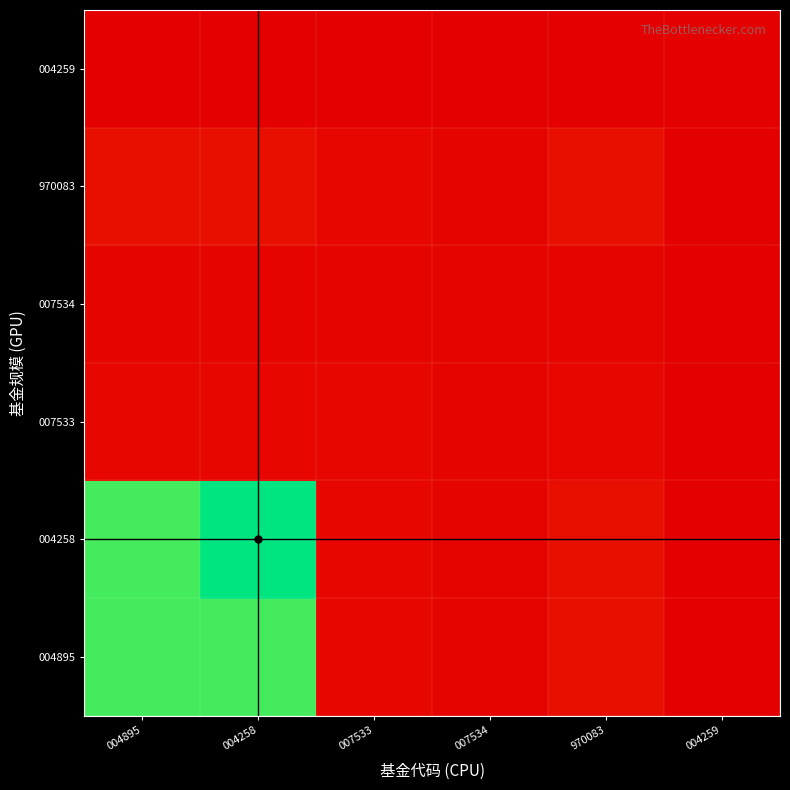

How many distinct data groups are displayed?

6